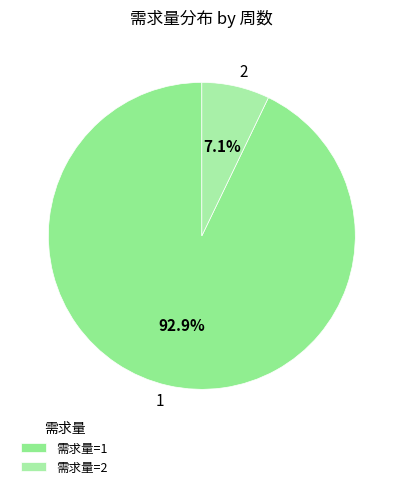

Is the sum of 2 and 1 greater than half?

Yes